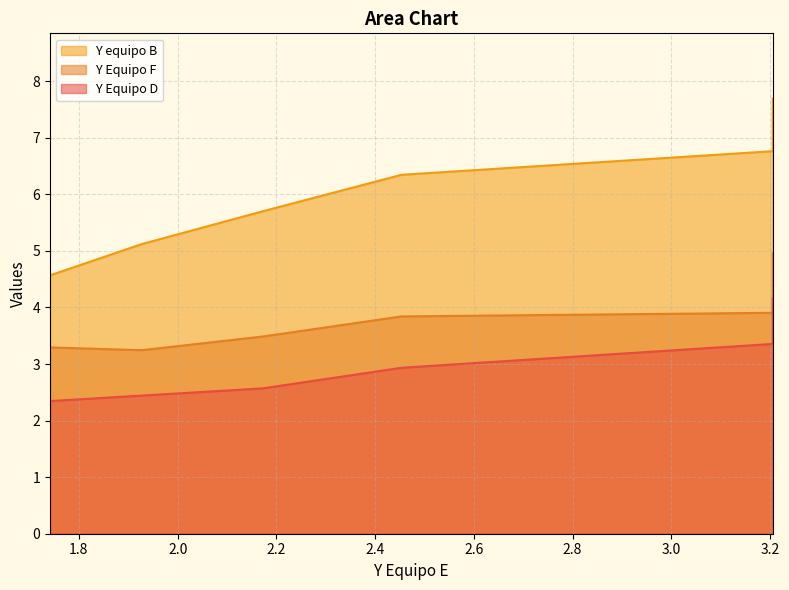

How many lines are shown in the chart?

3